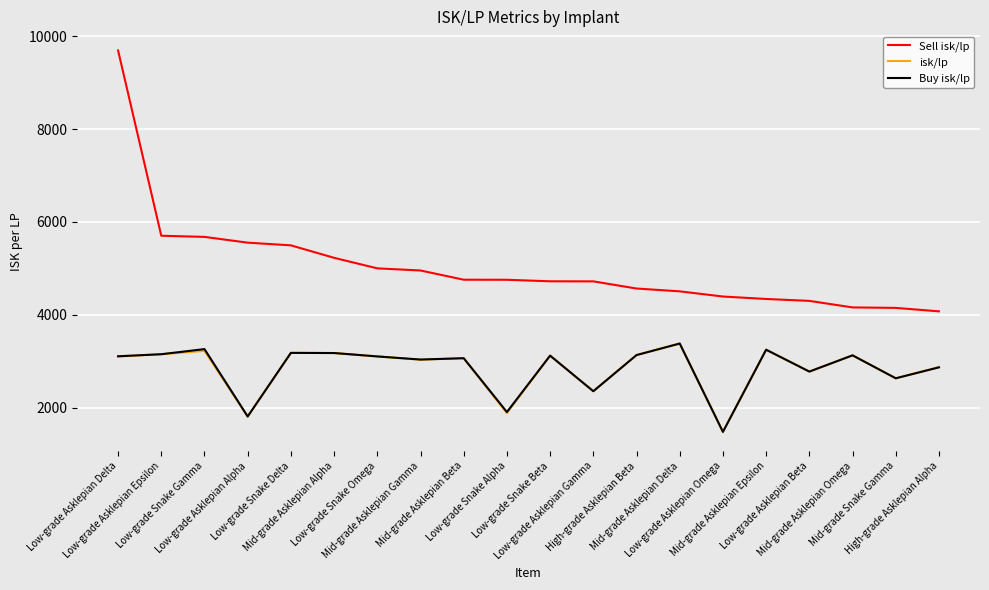

What is the lowest value of the isk/lp series?

1480.0